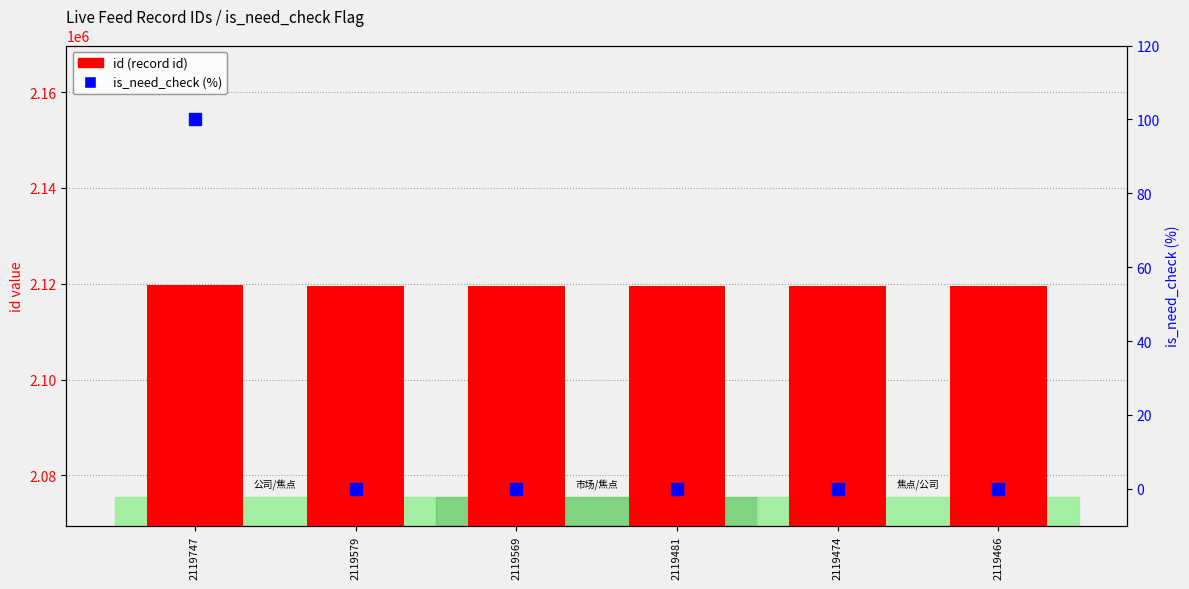

Is it true that id (record id) equals 970231 at 2119474?

False